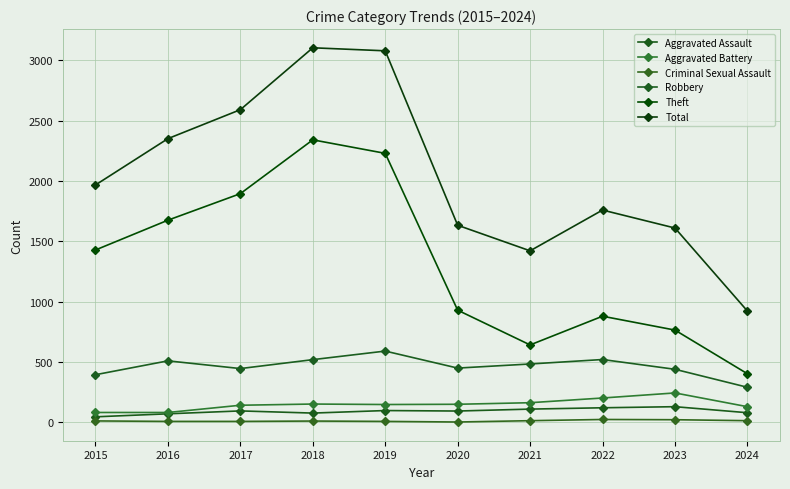

Which label corresponds to the largest value in the chart?

2018